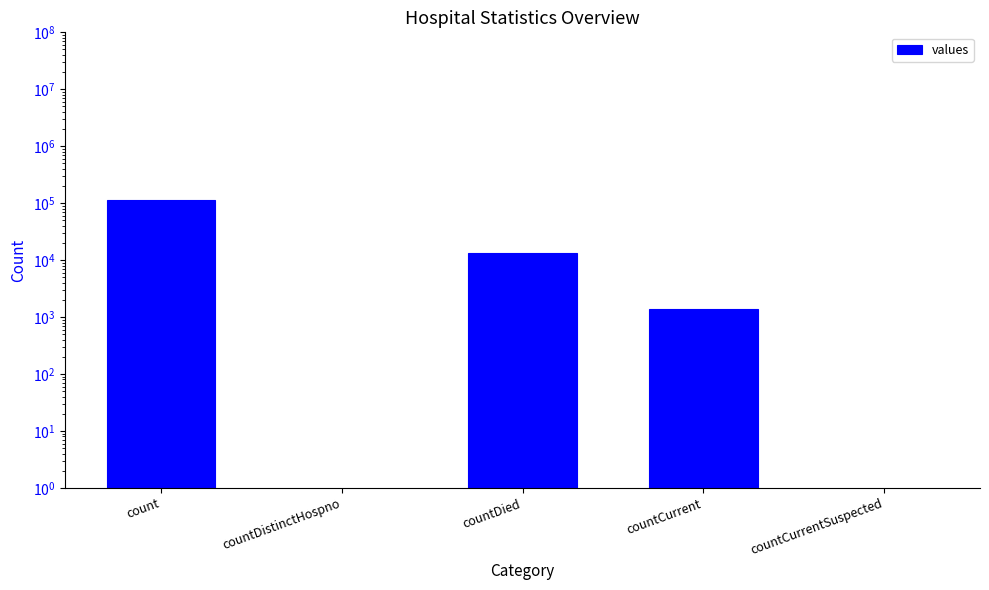

Where does the data first go above 1383?

count